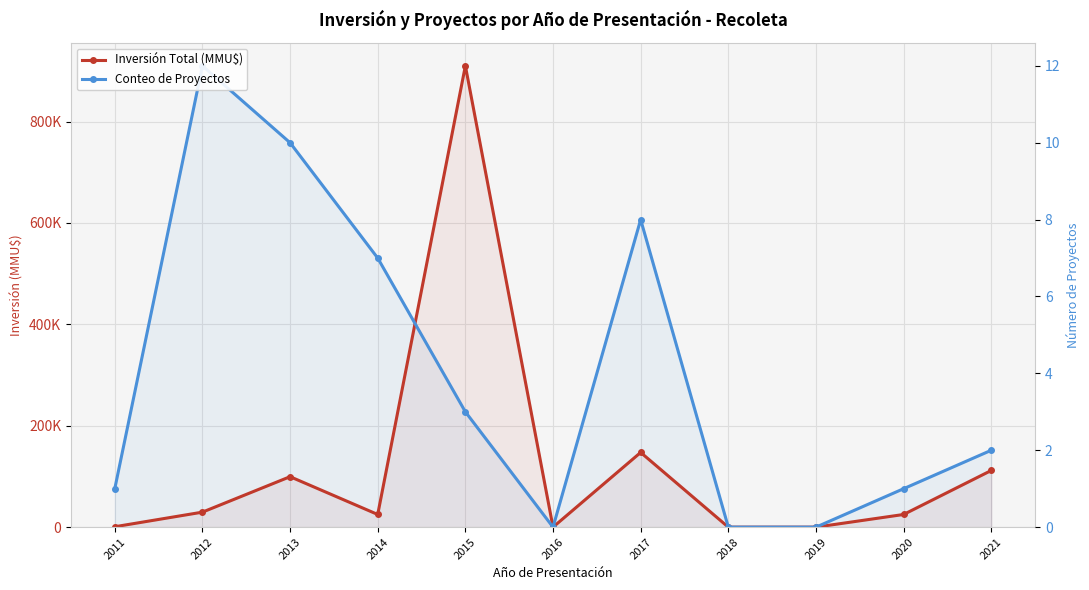

Rank the categories by Inversión Total (MMU$) value from highest to lowest.

2015, 2017, 2021, 2013, 2012, 2014, 2020, 2011, 2016, 2018, 2019